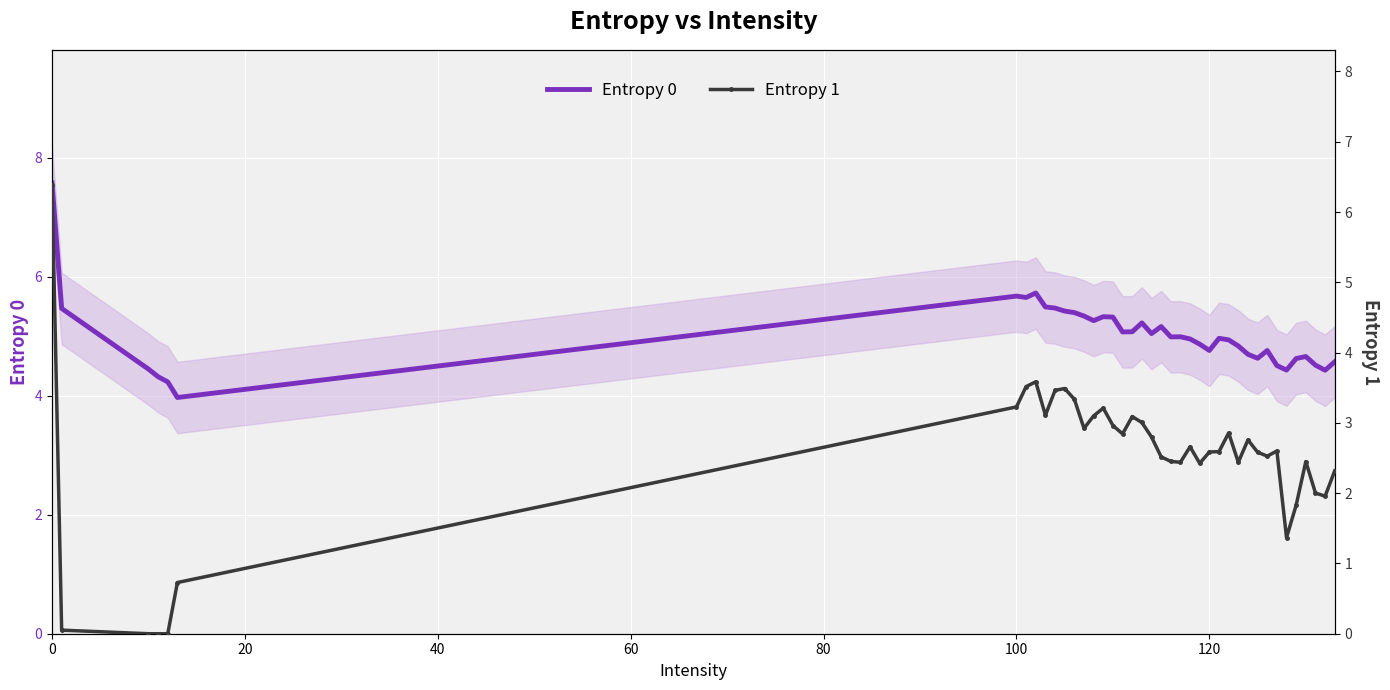

What is the minimum value for Entropy 0?

4.0